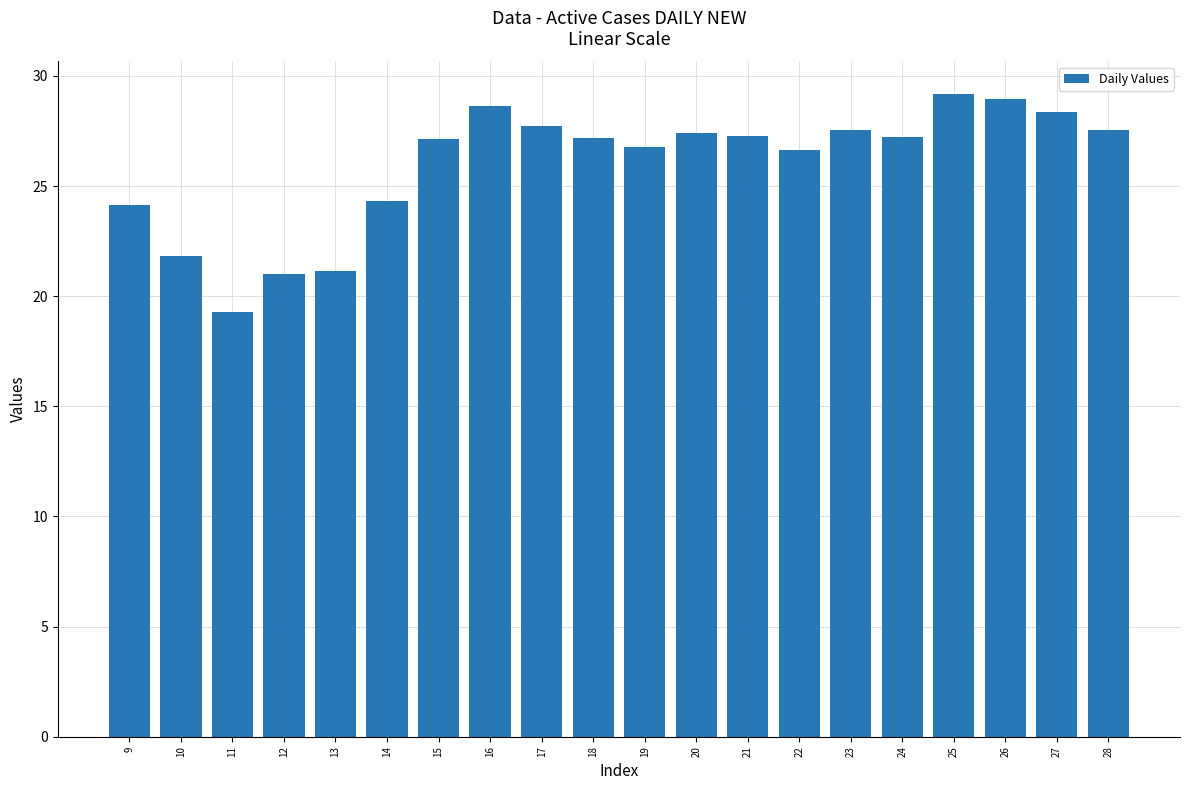

What is the sum of all values?

519.4